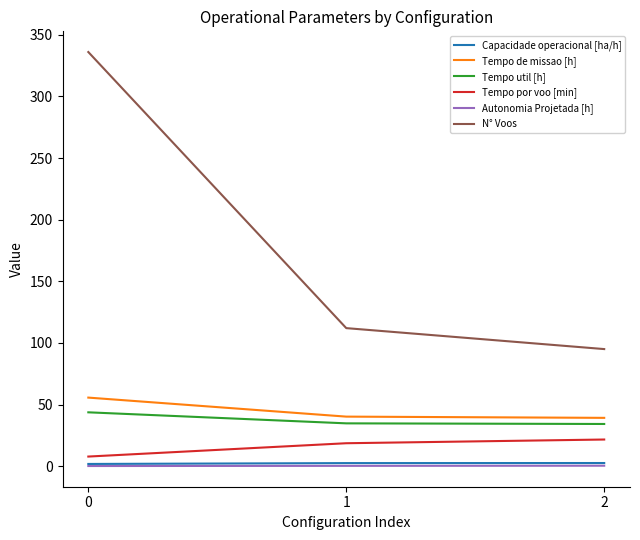

What is the minimum value shown in the chart?

0.1